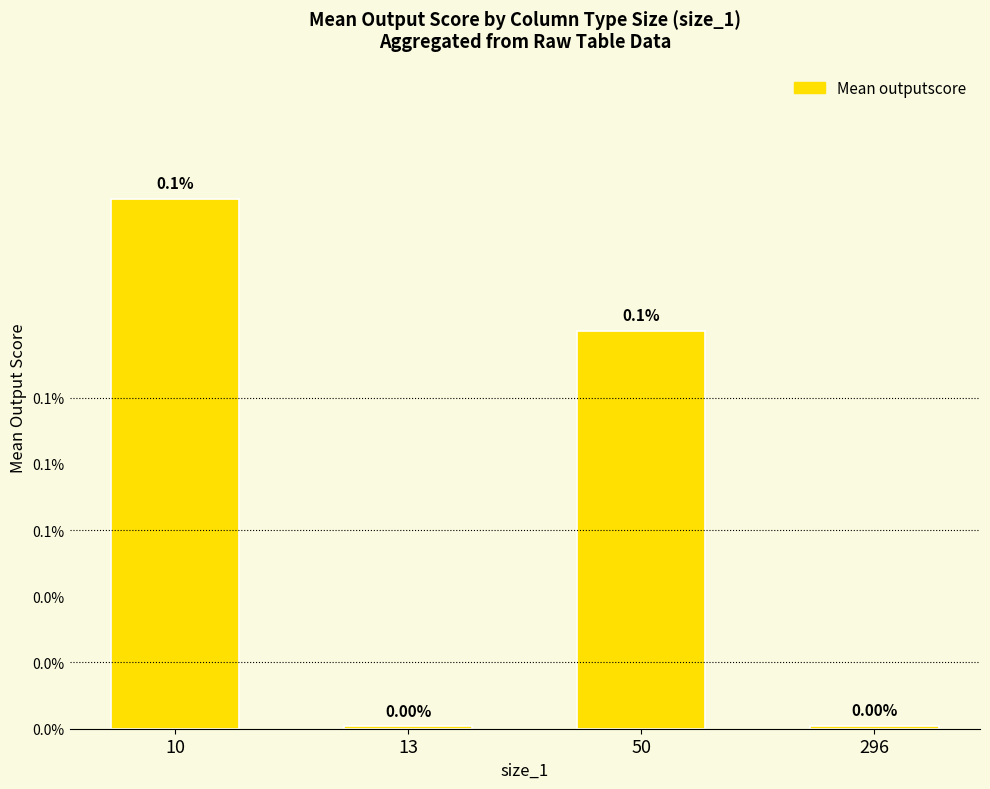

How many categories are shown in the chart?

4